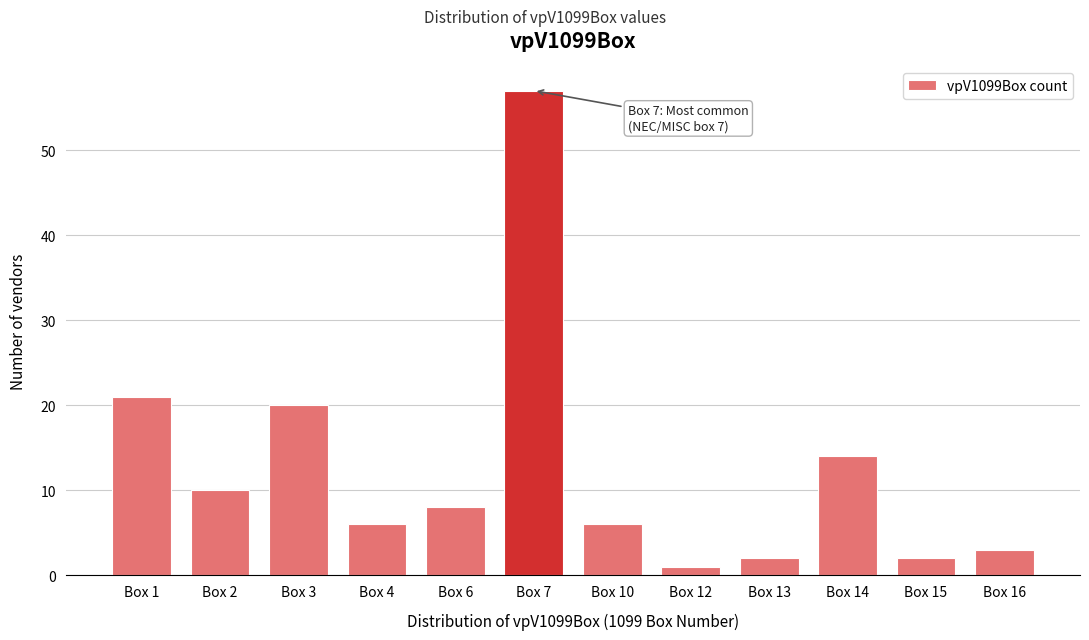

Reading left to right, list all the values displayed in this chart.

21	10	20	6	8	57	6	1	2	14	2	3